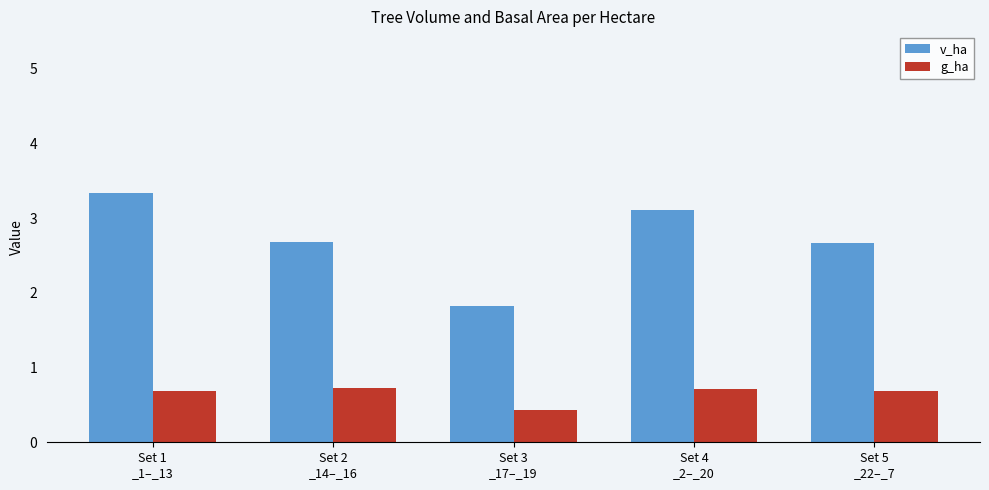

Which category has the lowest value across all series?

Set 3
_17–_19